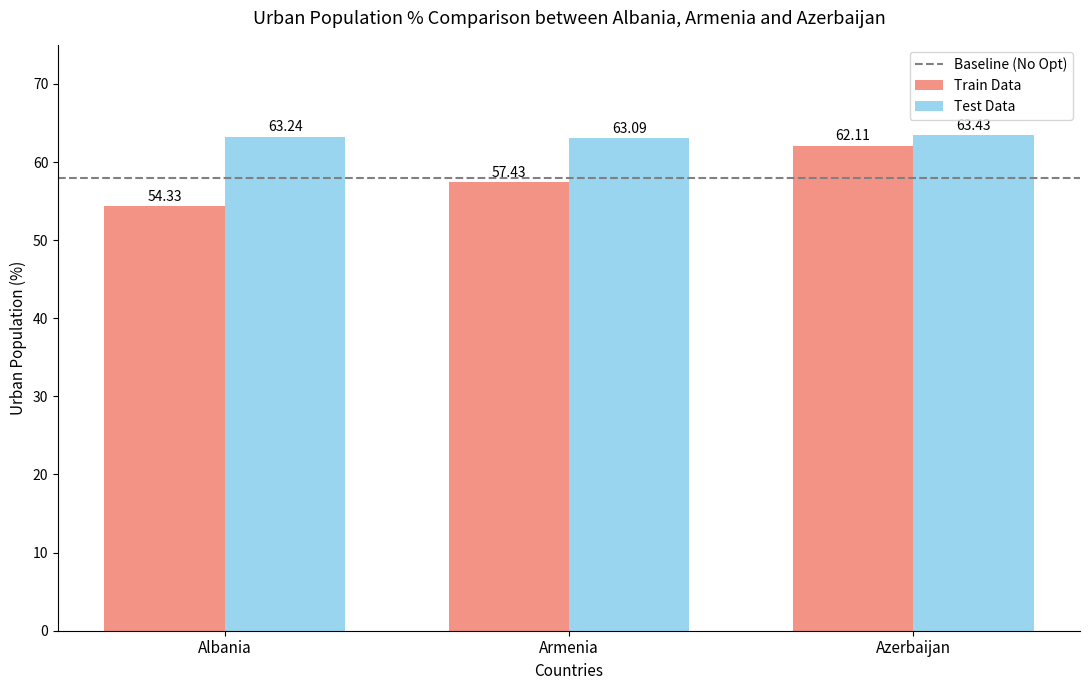

Reading left to right, list all the values displayed in this chart.

Train Data: Albania=54.3	Armenia=57.4	Azerbaijan=62.1
Test Data: Albania=63.2	Armenia=63.1	Azerbaijan=63.4